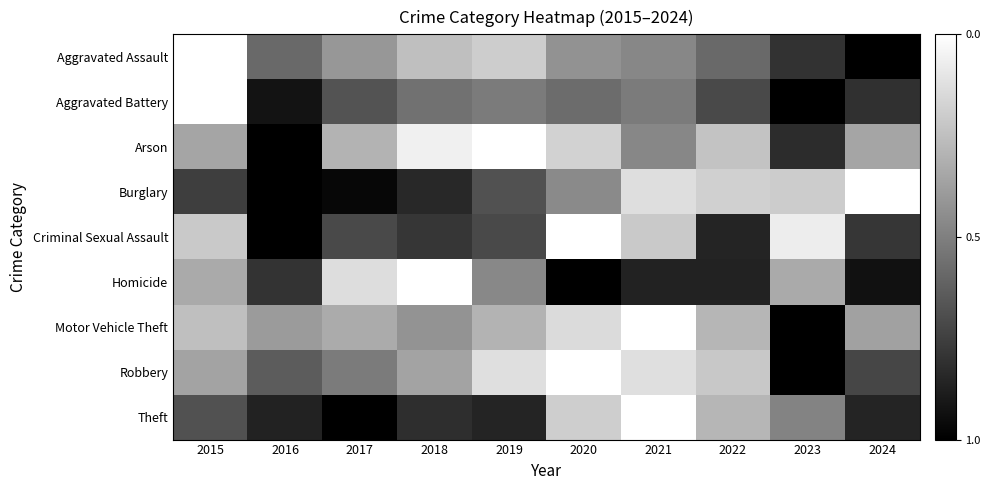

Which series has the largest total across all categories?

Motor Vehicle Theft